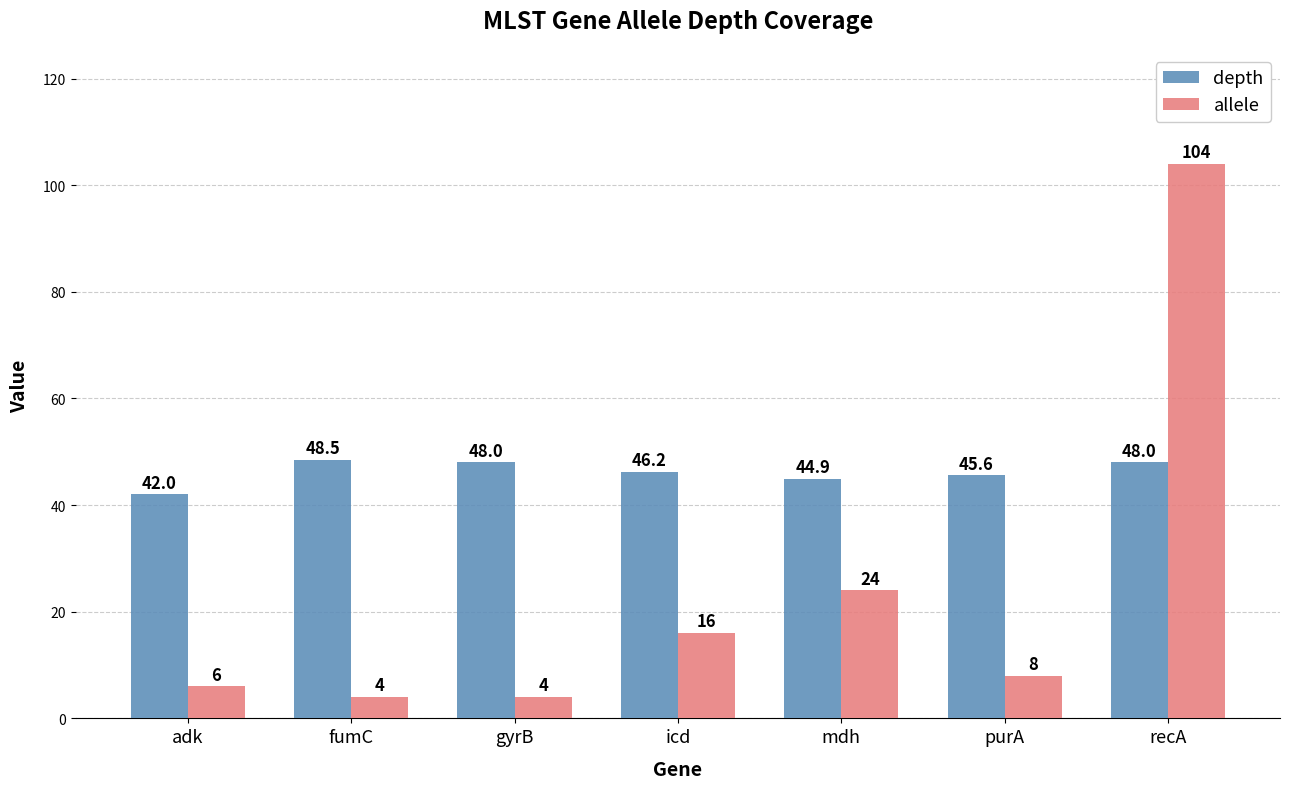

What value does the depth series have at mdh?

44.9